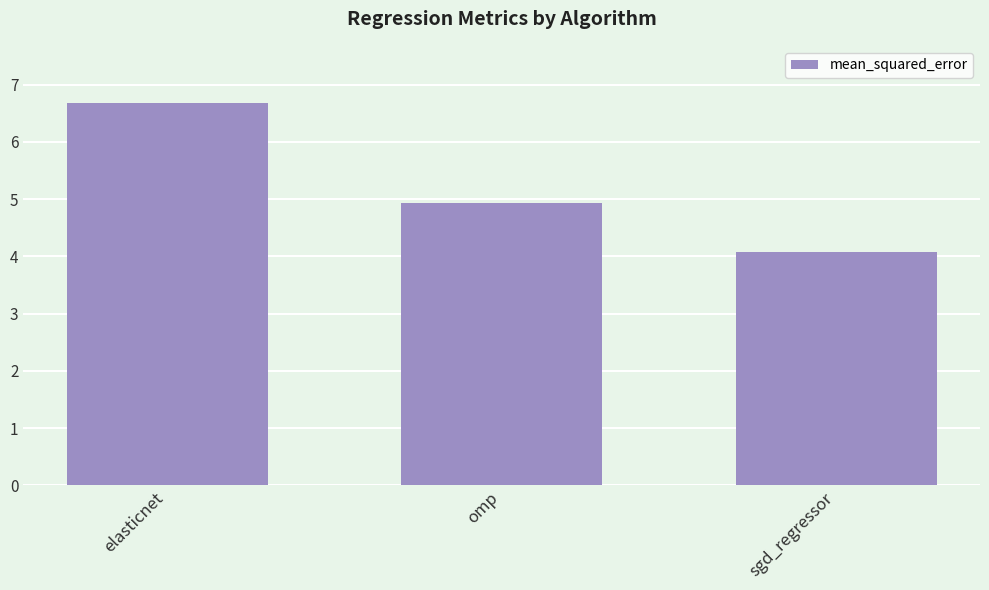

Approximately how many times larger is the value at omp compared to sgd_regressor?

1.2